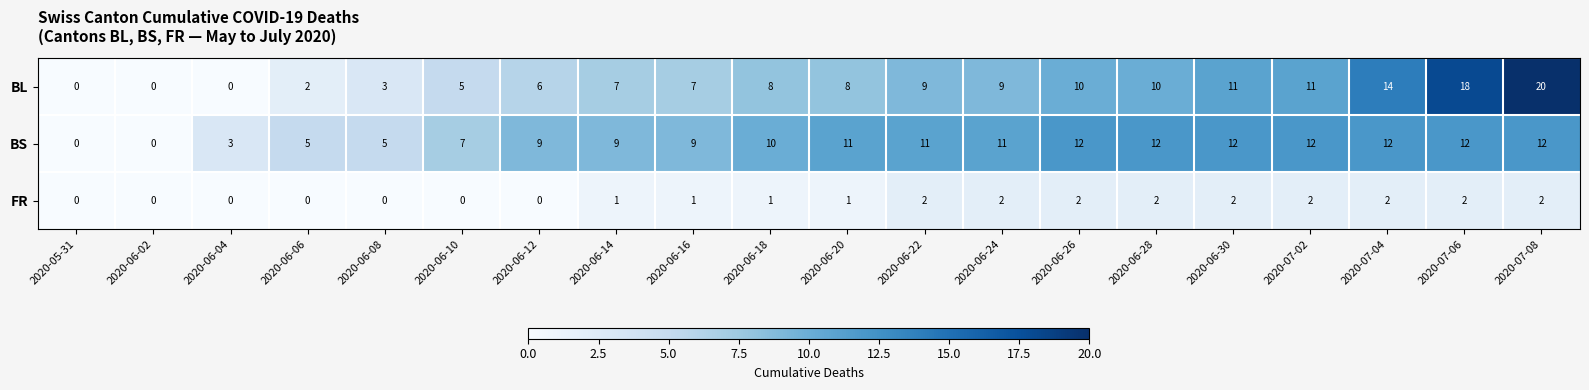

Rank the series at 2020-06-14 from lowest to highest value.

FR, BL, BS